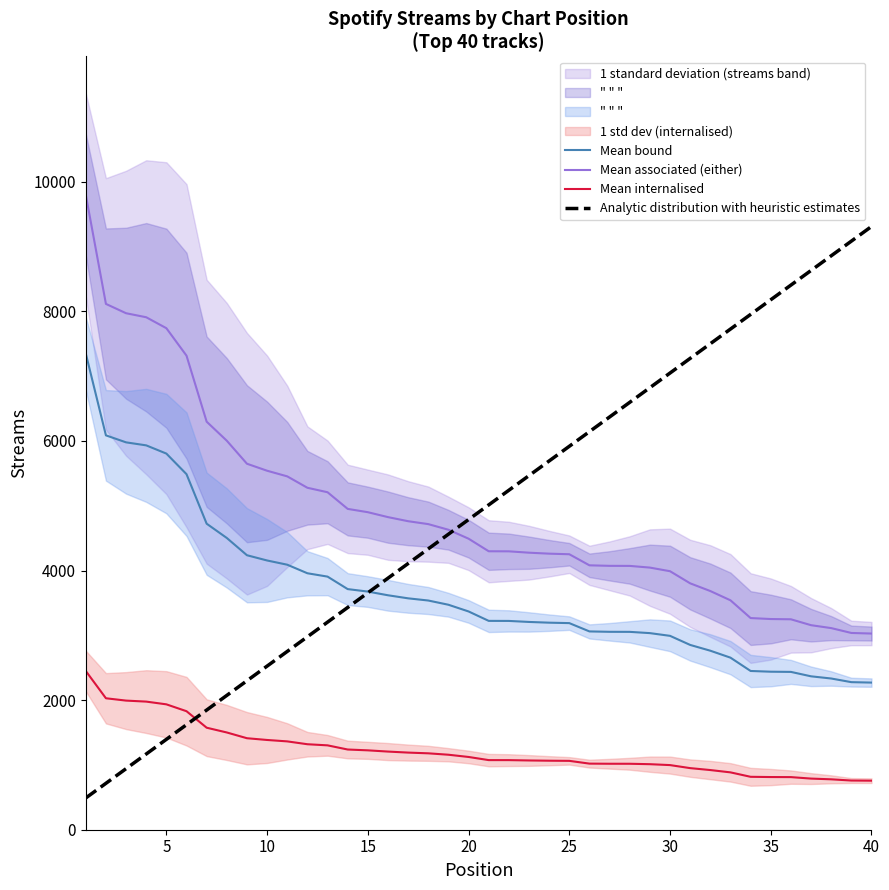

After their last crossing, which series has the higher values: Mean internalised or Analytic distribution with heuristic estimates?

Analytic distribution with heuristic estimates